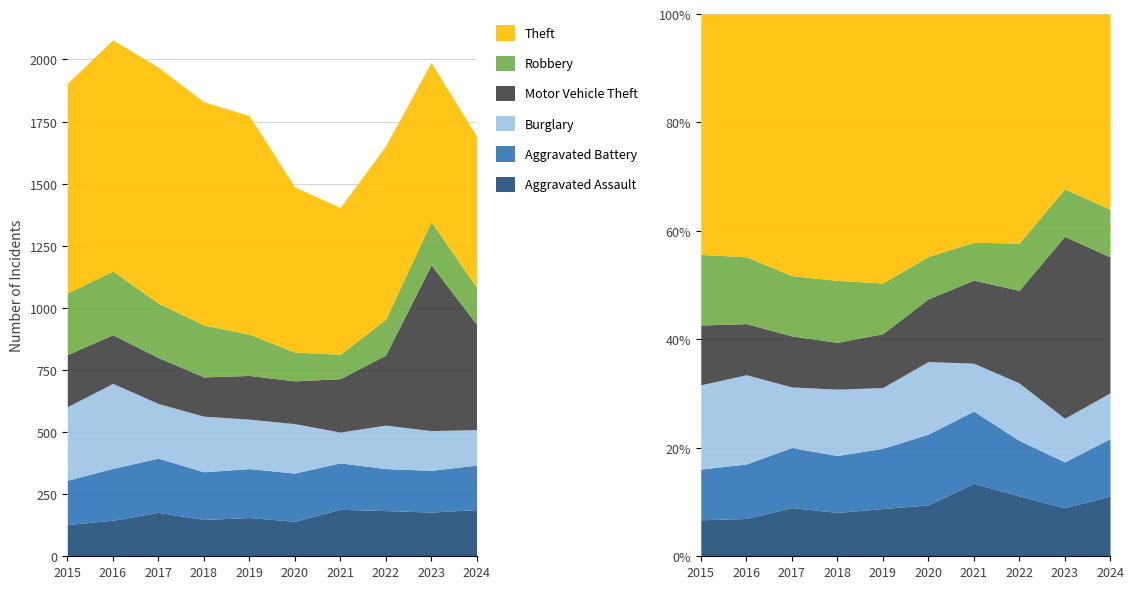

What is the difference between the highest and lowest values at 2020?

549